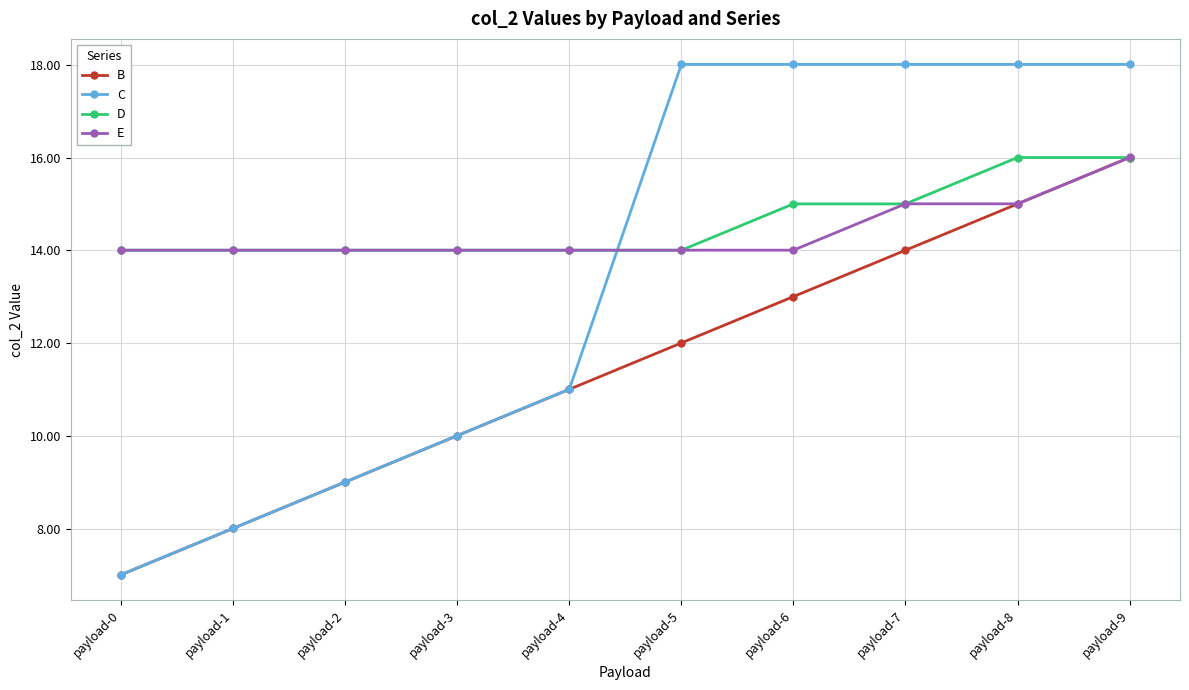

What are all the series names shown in the legend?

B, C, D, E